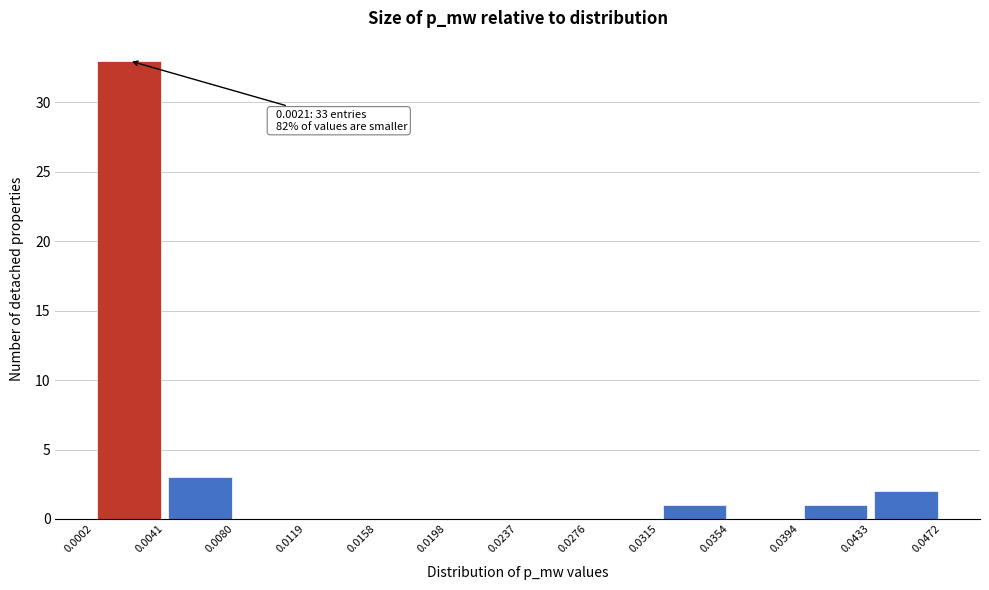

Which range on the x-axis has the tallest bar?

0.0002 to 0.0041